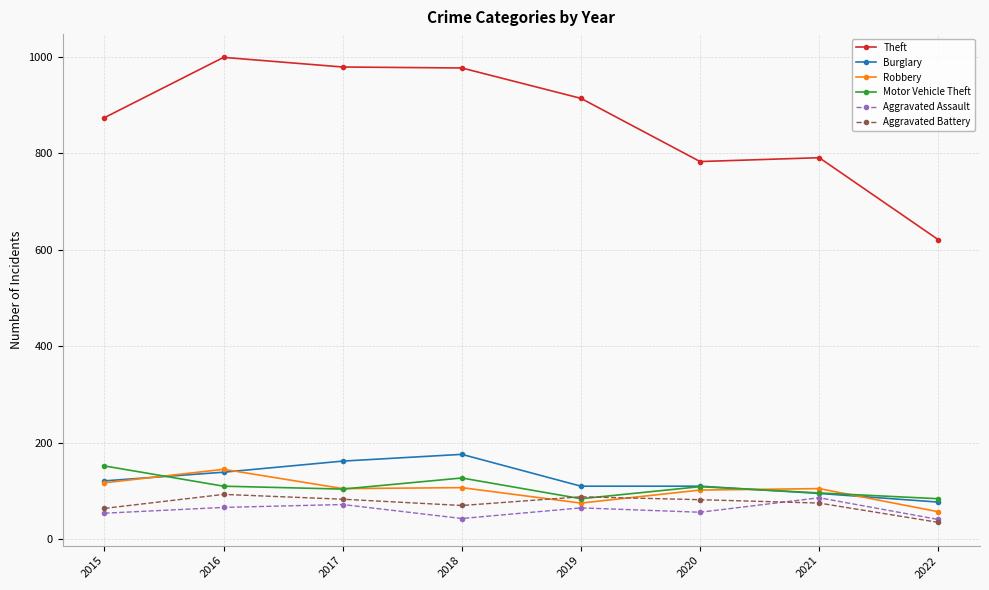

Read the Robbery value at 2016.

145